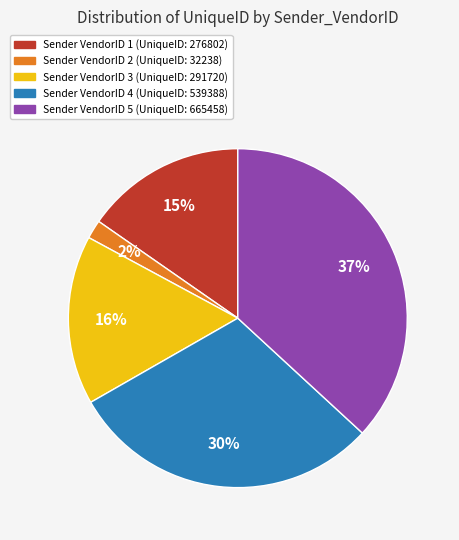

Do Sender VendorID 5 (UniqueID: 665458) and Sender VendorID 2 (UniqueID: 32238) together represent more than half of the pie?

No